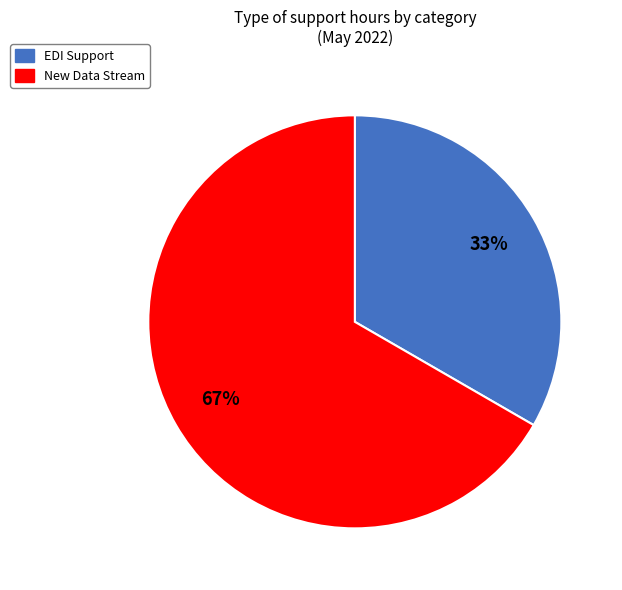

To the nearest percent, what percentage of the pie is EDI Support?

33%